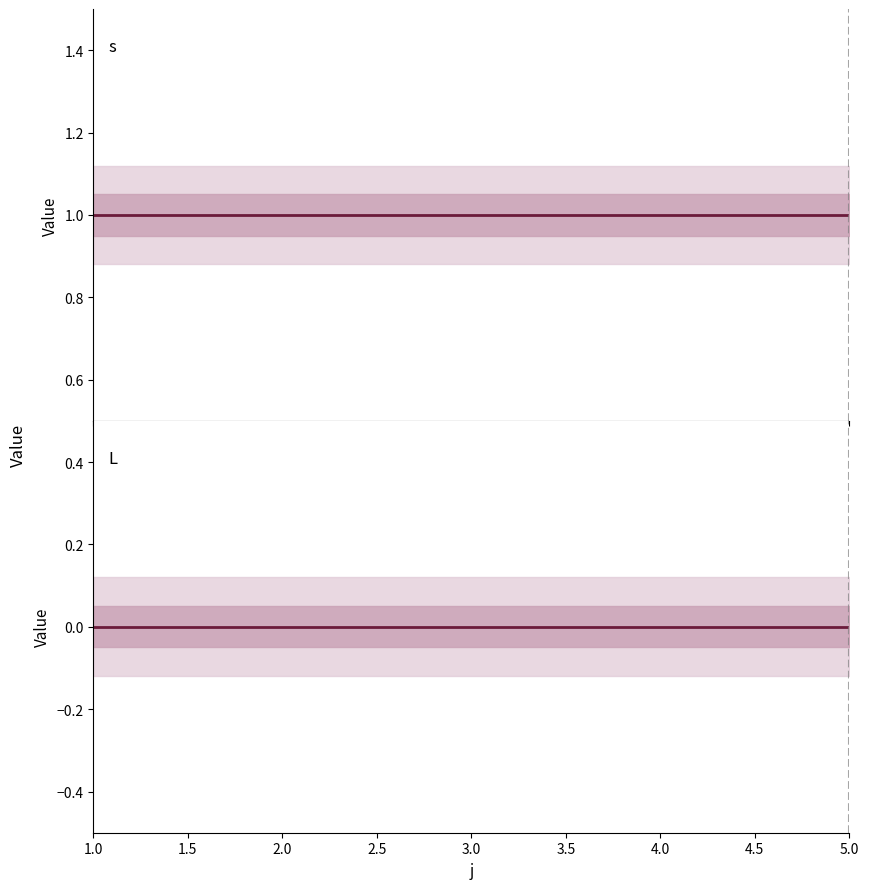

Reading left to right, what are all the values shown in this chart?

s: 1	1	1	1	1
L: 0	0	0	0	0